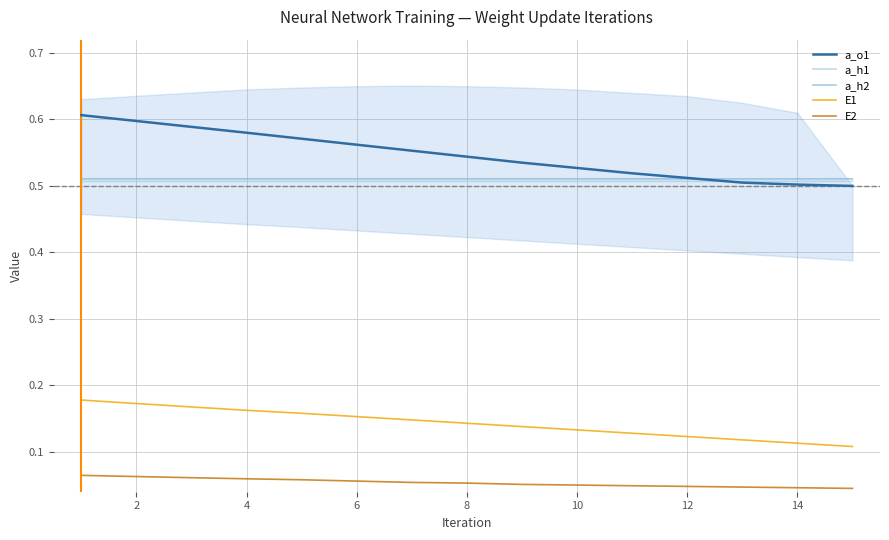

True or false: a_o1 and E1 intersect in this chart.

False